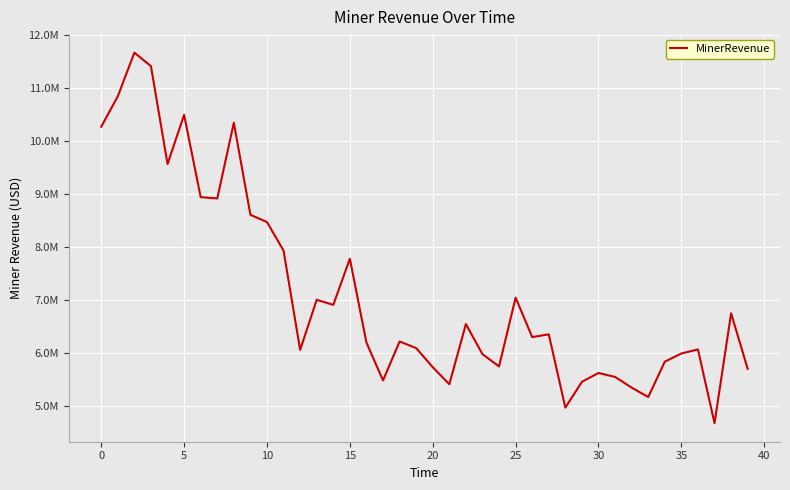

Is this an area chart (filled region under the line)?

No